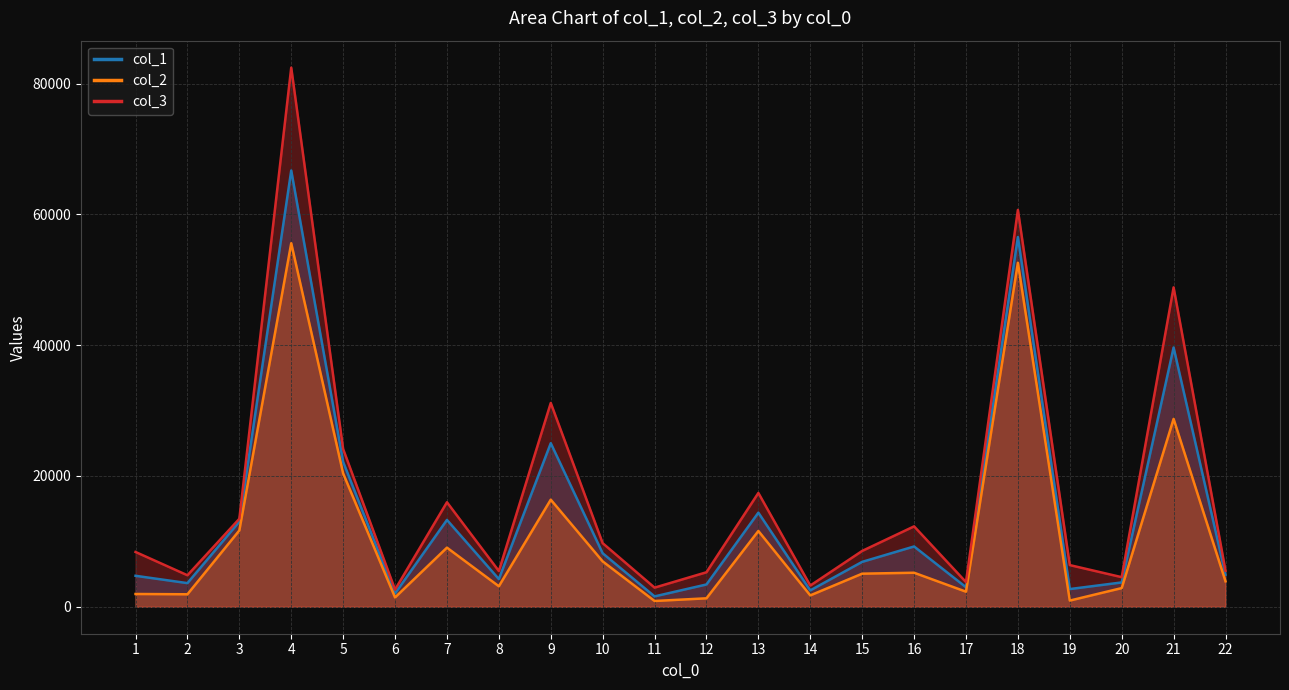

How many lines are shown in the chart?

3